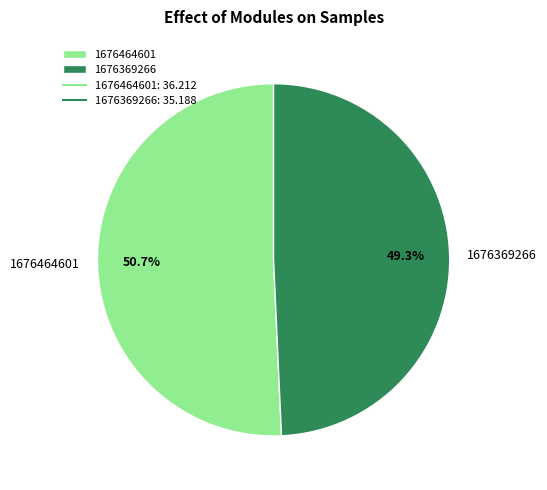

To the nearest percent, what portion does 1676464601 represent?

51%